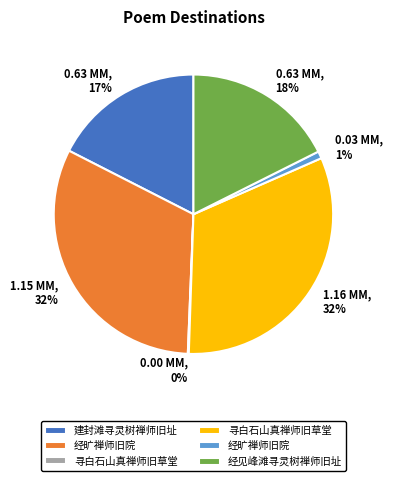

To the nearest percent, what is the average slice percentage?

17%